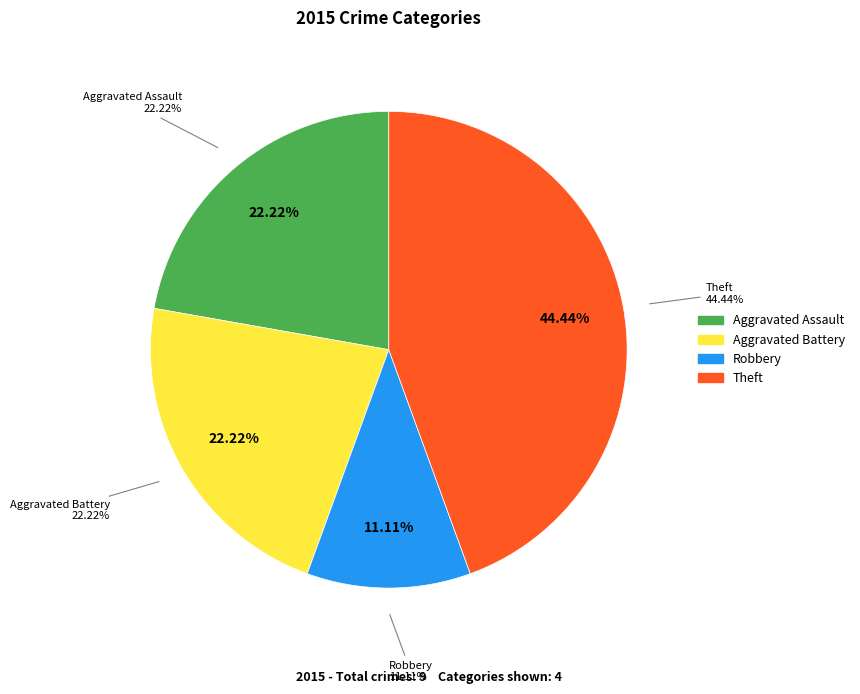

What percentage is the Aggravated Assault slice, to the nearest percent?

22%